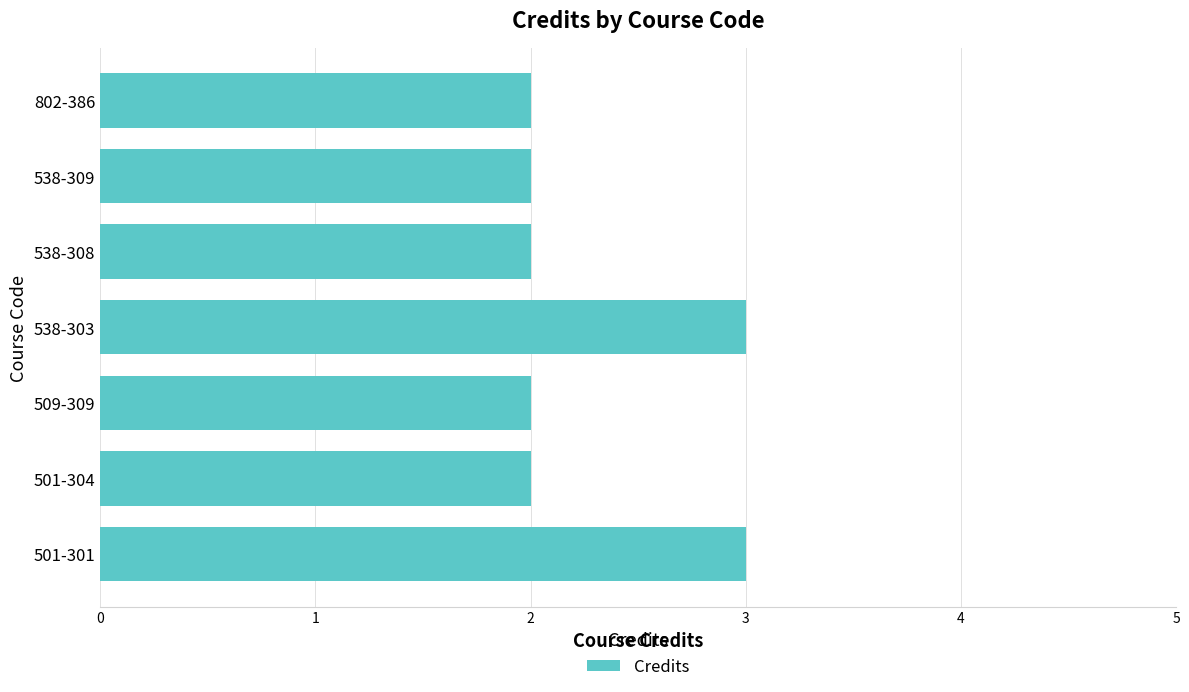

Is it true that the value at 538-303 is 3?

True